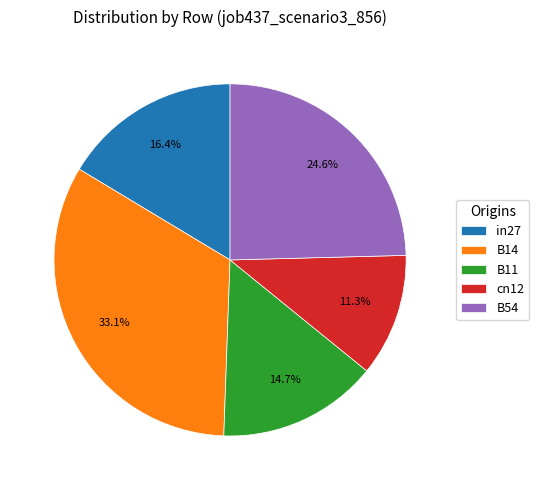

Is the sum of cn12 and B54 greater than half?

No